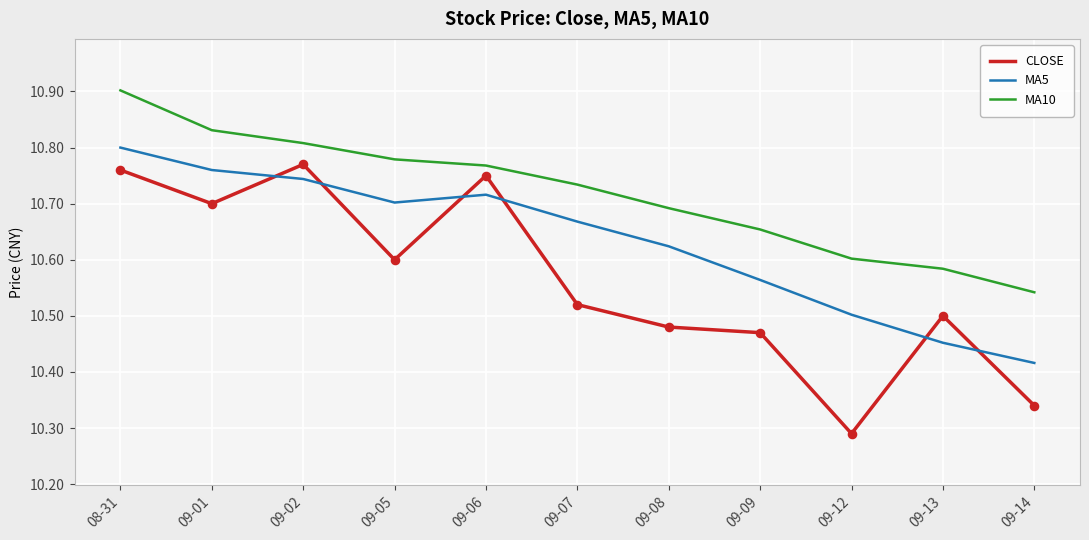

Which series has the largest total across all categories?

MA10